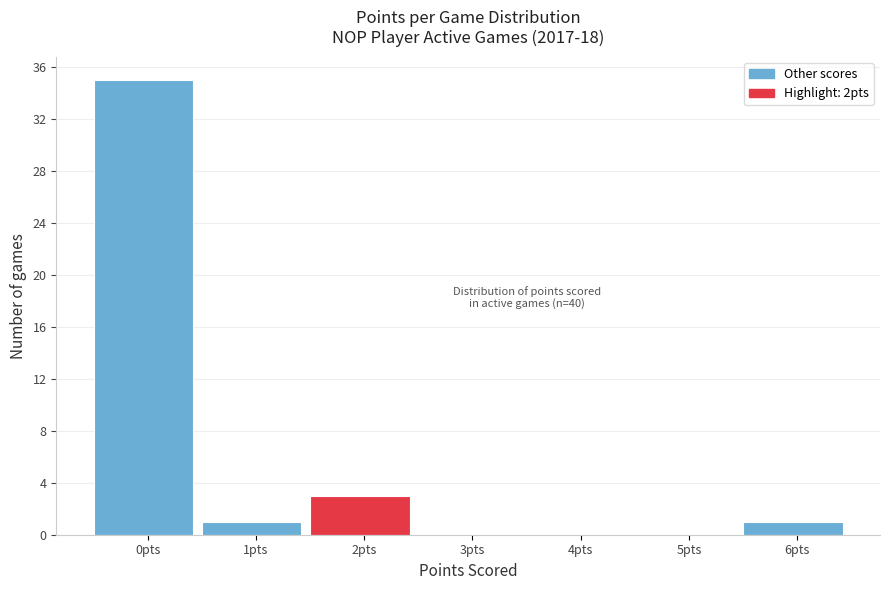

Reading left to right, extract all data points from this chart.

0pts=35	1pts=1	2pts=3	3pts=0	4pts=0	5pts=0	6pts=1